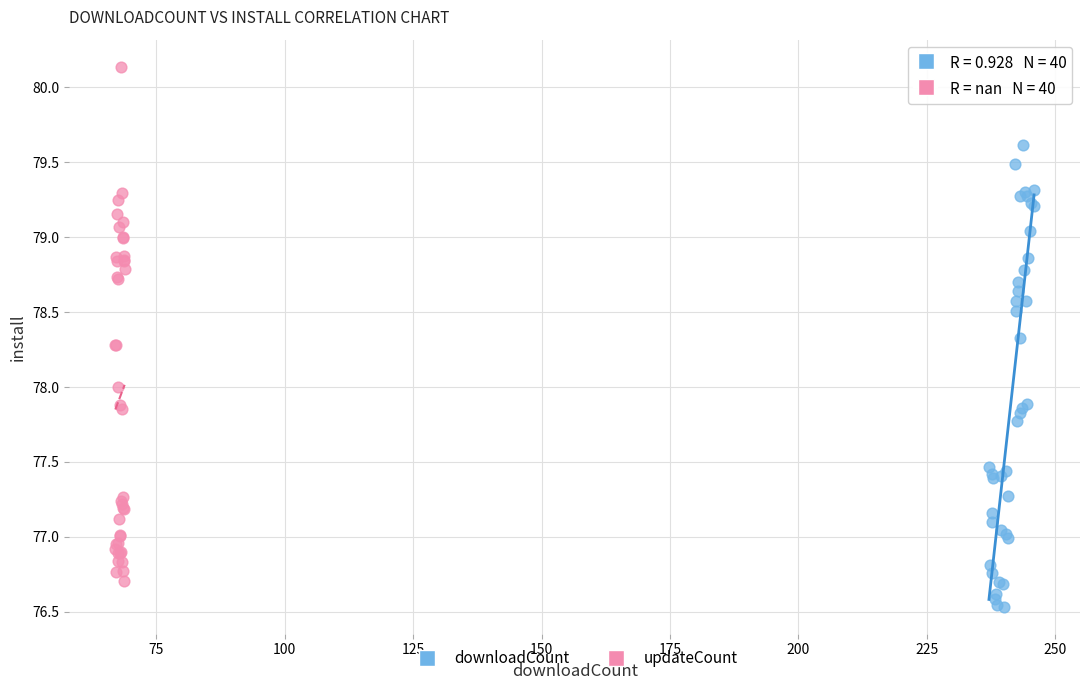

Which series has the widest spread of Y values?

updateCount